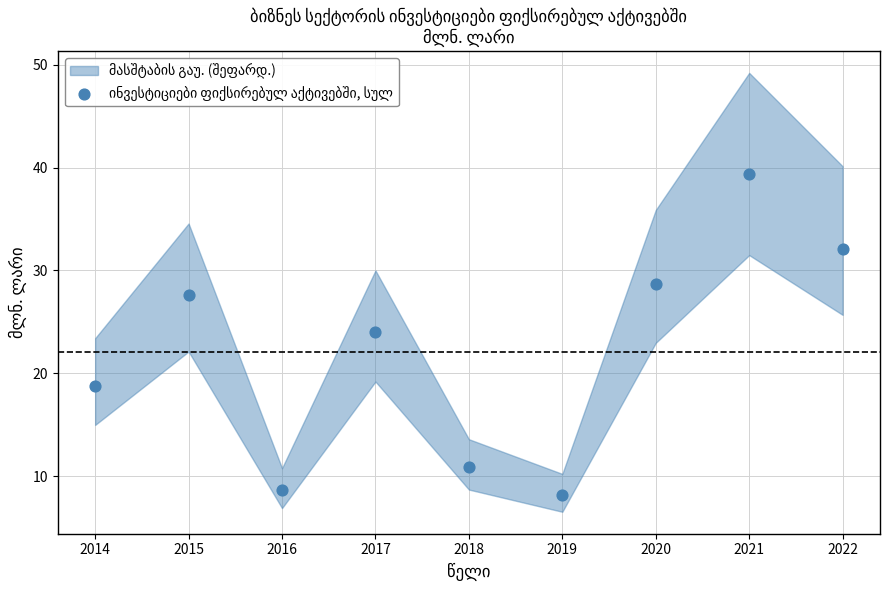

What Y value in the scatter plot is closest to 23?

24.0